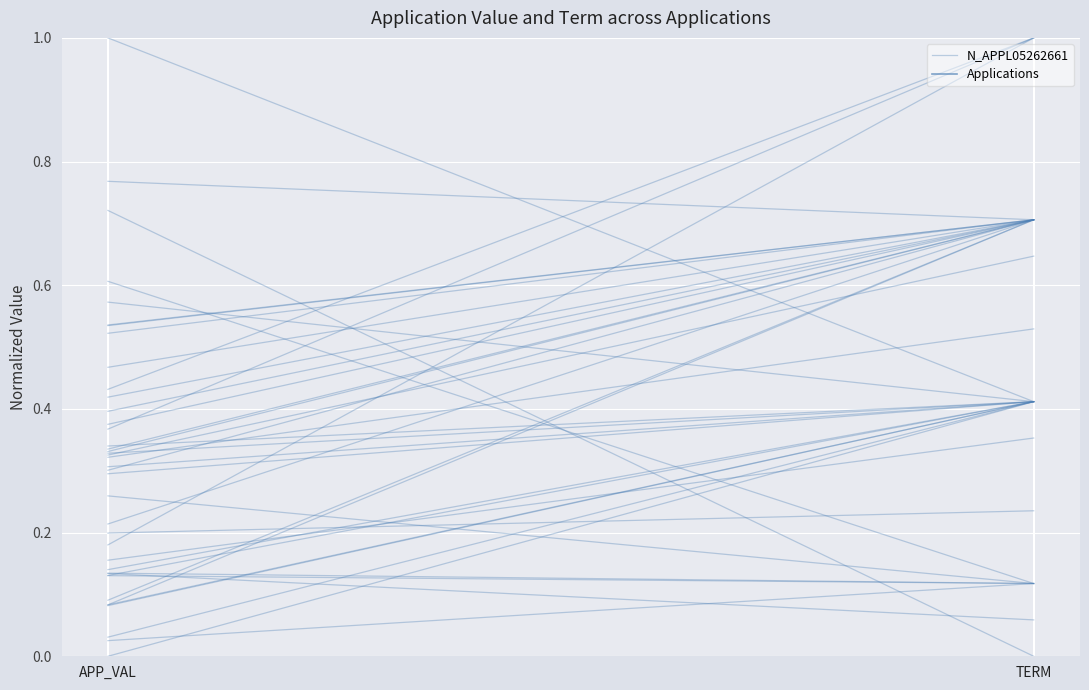

Does the chart display data point markers on the line(s)?

No